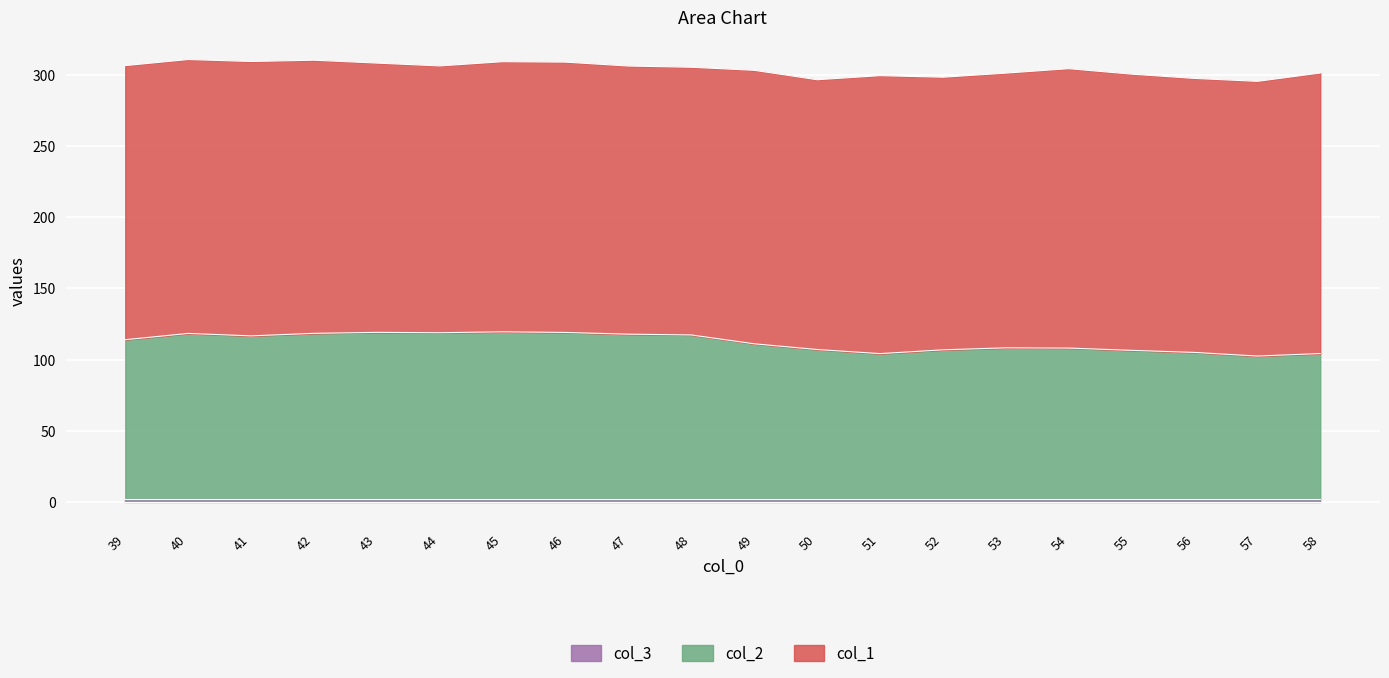

True or false: col_3 and col_1 intersect in this chart.

False